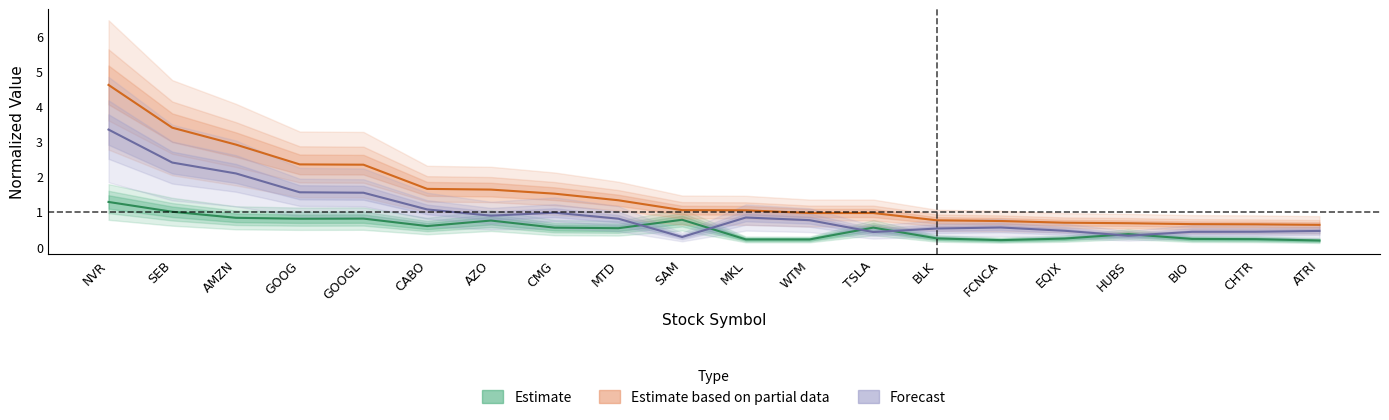

Reading left to right, transcribe all the data shown in this chart.

Estimate: 1.3	1.0	0.8	0.8	0.8	0.6	0.7	0.5	0.5	0.8	0.2	0.2	0.5	0.2	0.2	0.2	0.4	0.2	0.2	0.2
Estimate based on partial data: 4.6	3.4	2.9	2.3	2.3	1.6	1.6	1.5	1.3	1.0	1.0	1.0	1.0	0.7	0.7	0.7	0.7	0.6	0.6	0.6
Forecast: 3.3	2.4	2.1	1.5	1.5	1.1	0.9	1.0	0.8	0.3	0.8	0.8	0.4	0.5	0.5	0.5	0.3	0.4	0.4	0.4